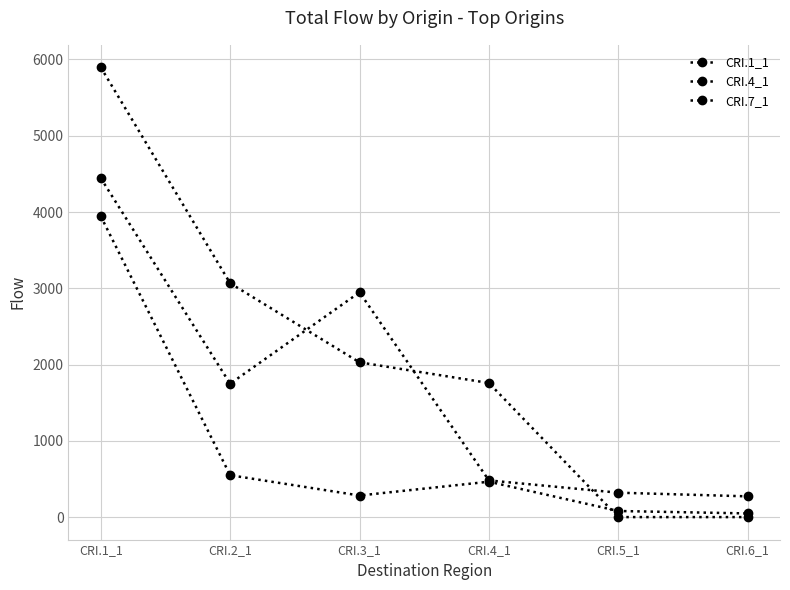

How many data points in CRI.4_1 are less than 464?

3